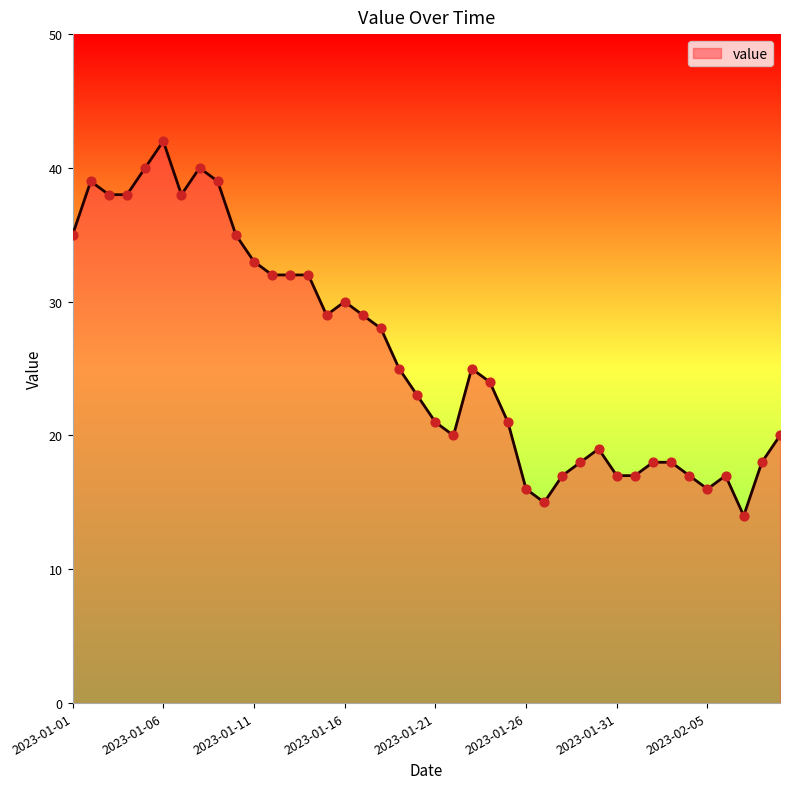

What is the difference between the maximum and minimum values?

28